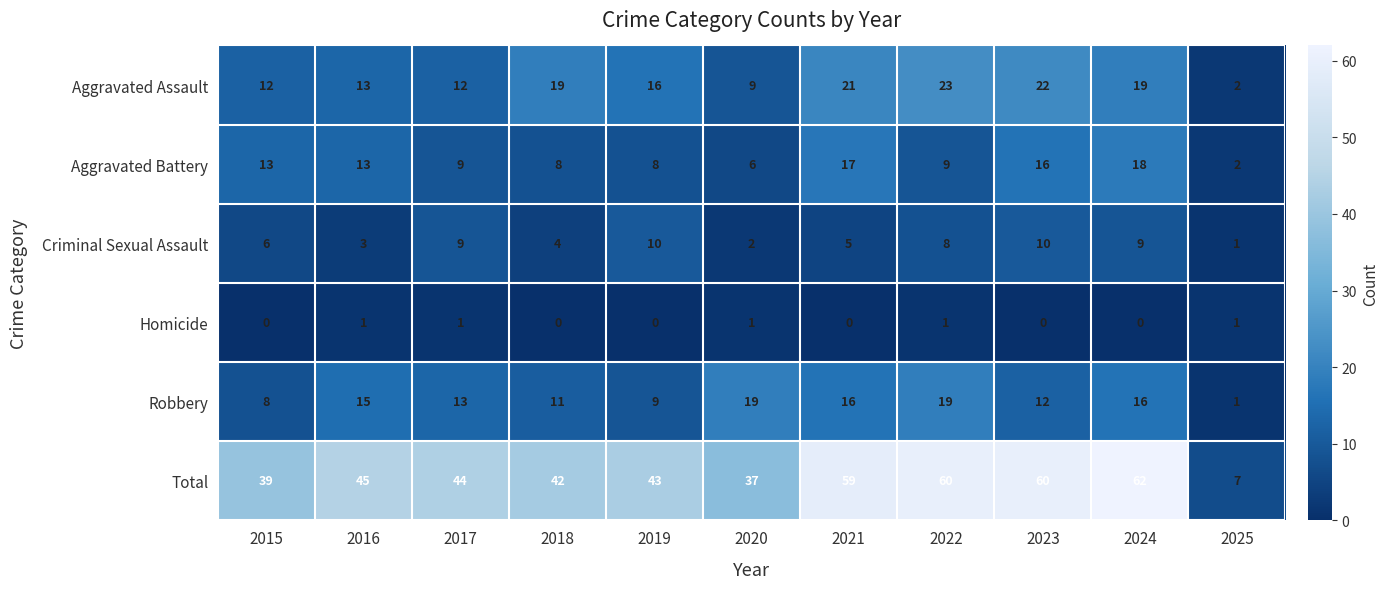

At which label does Total first exceed 44?

2016